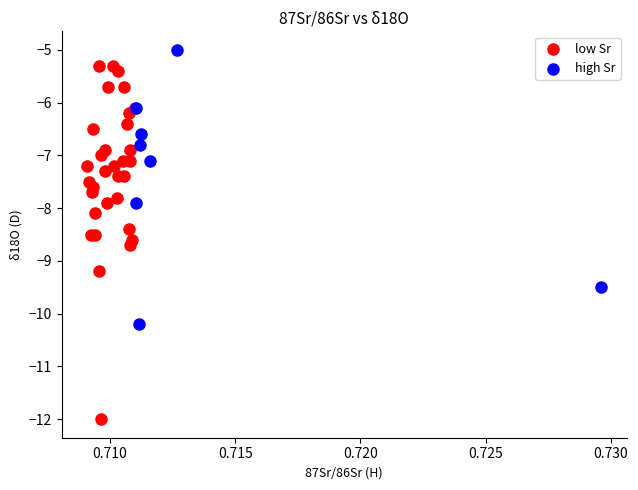

Which series reaches the minimum Y coordinate?

low Sr